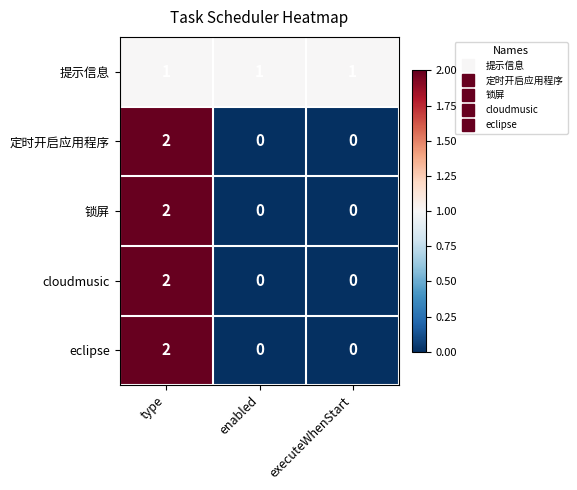

The 提示信息 series shows 0 at enabled. True or false?

False